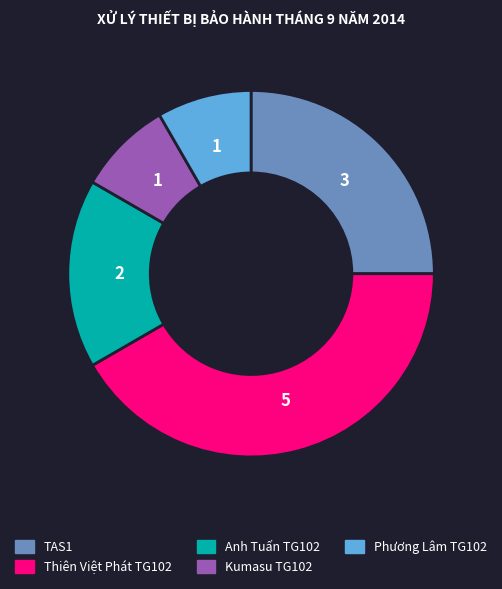

Does any single category account for the majority?

No